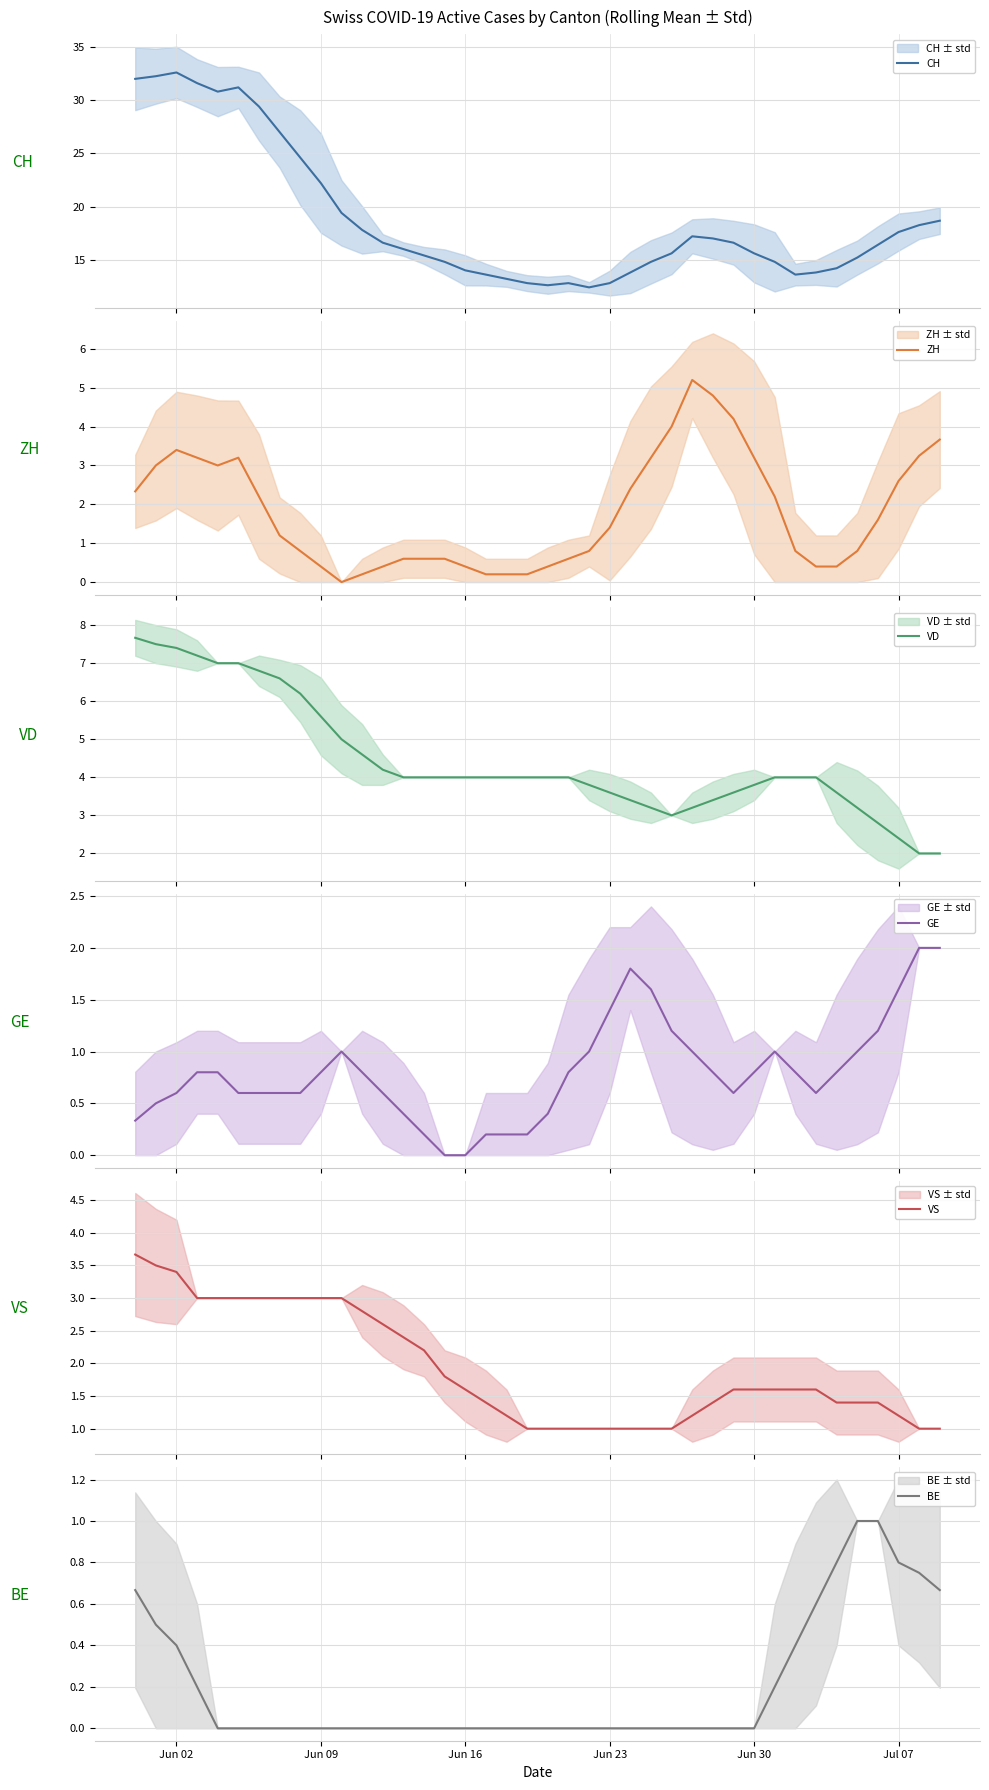

What is the average value of the GE series?

0.8